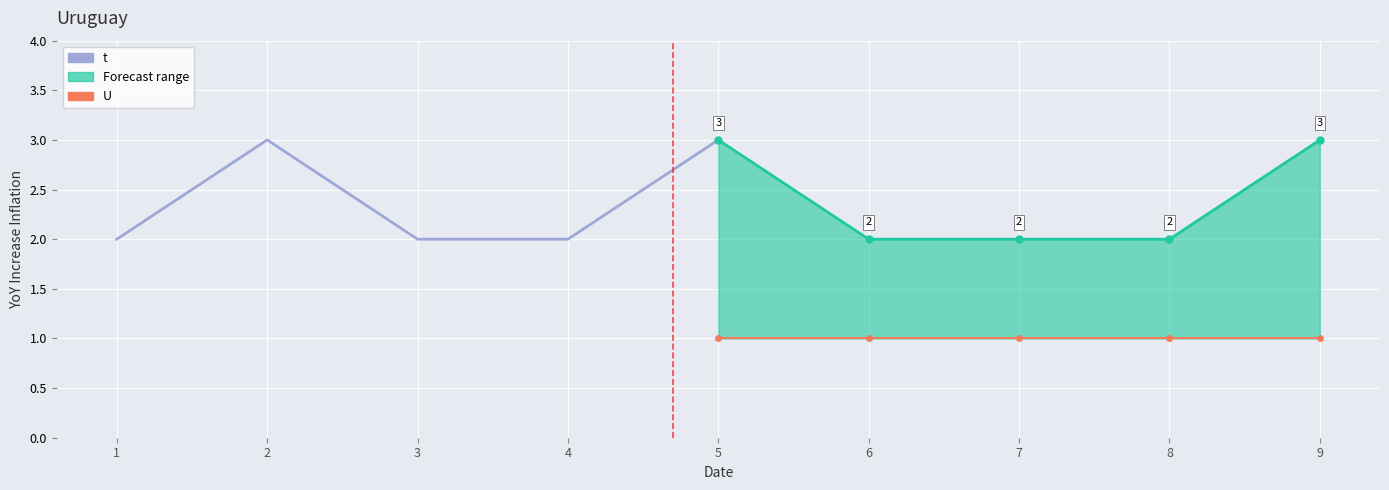

Reading left to right, list all the values displayed in this chart.

t: 2	3	2	2	3
Upper (t): 3	2	2	2	3
Lower (U): 1	1	1	1	1